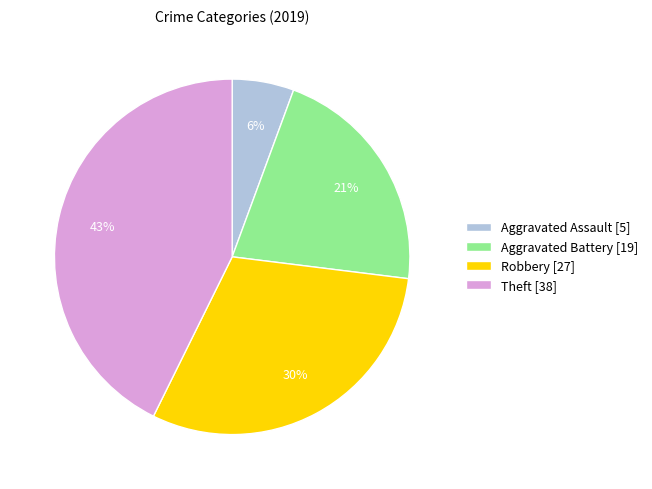

Is the sum of Aggravated Assault and Robbery greater than half?

No